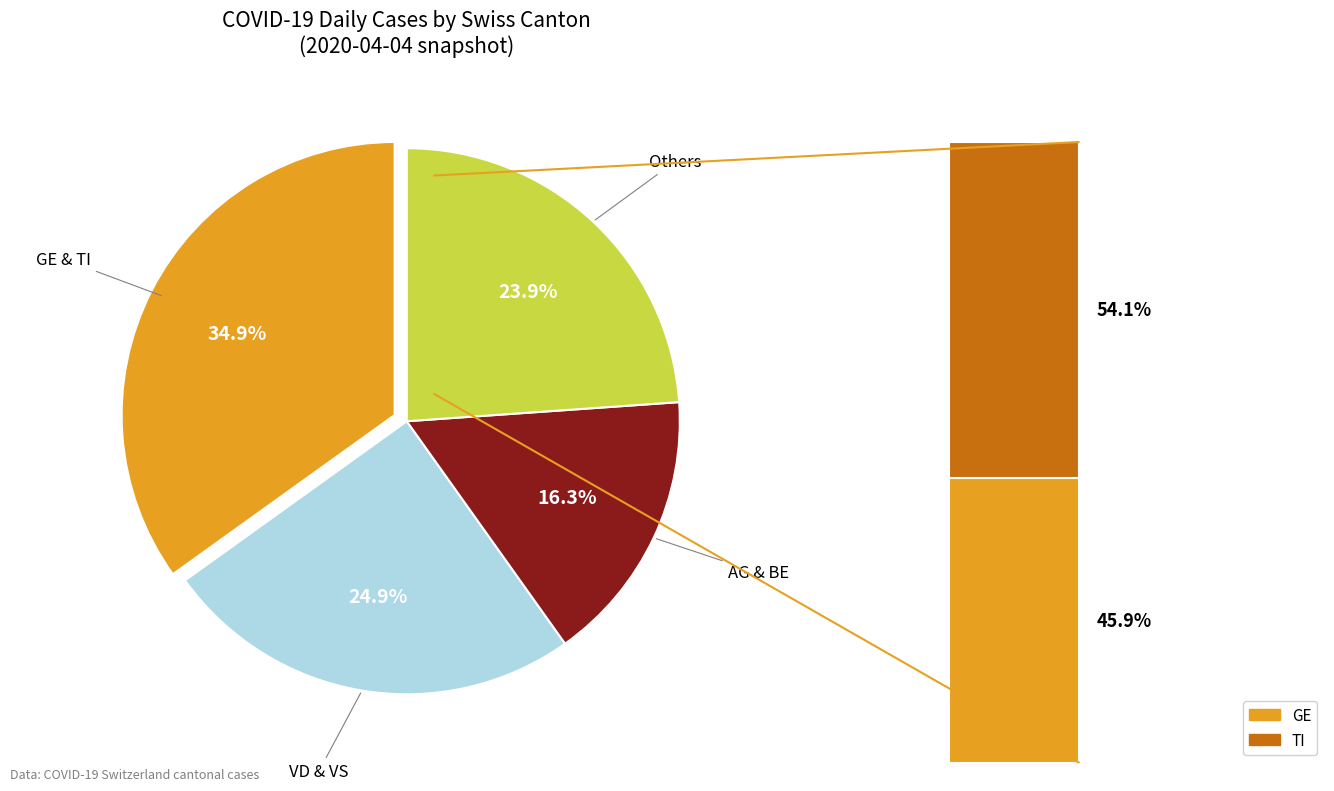

Do BL and AG together represent more than half of the pie?

No